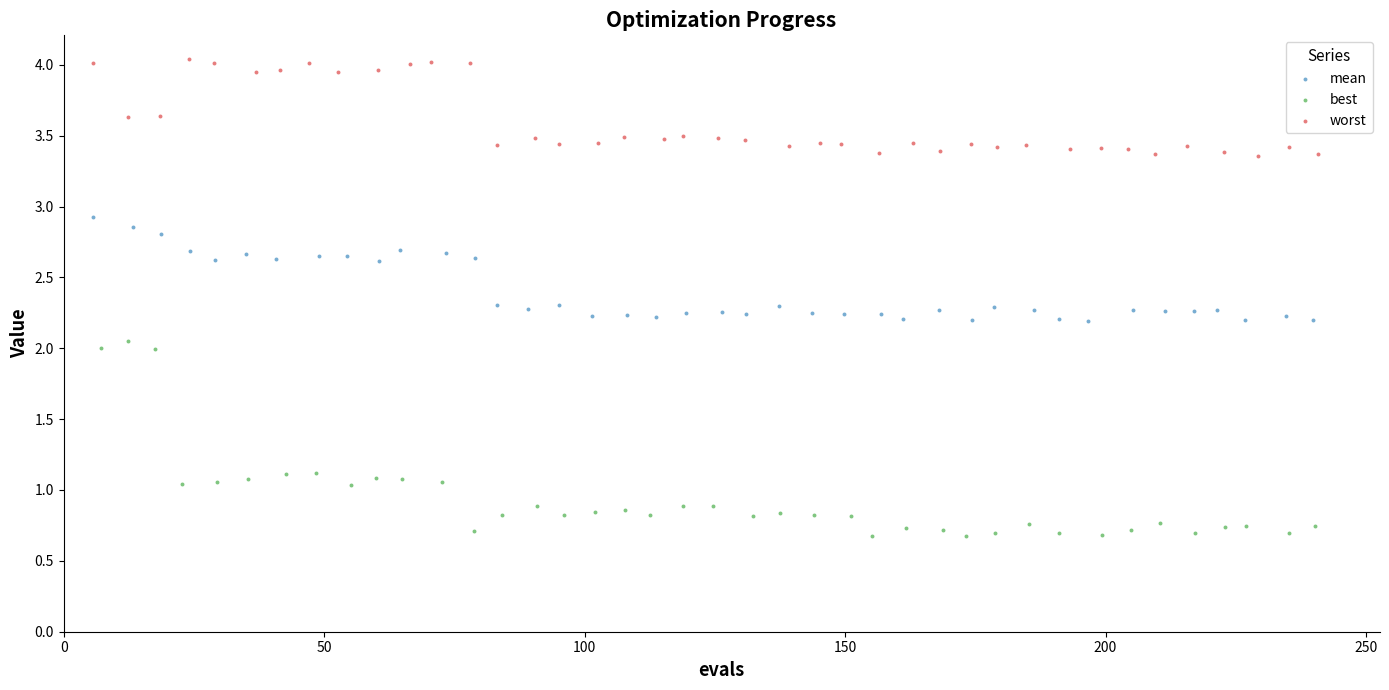

Which series has the largest Y range (max minus min)?

best